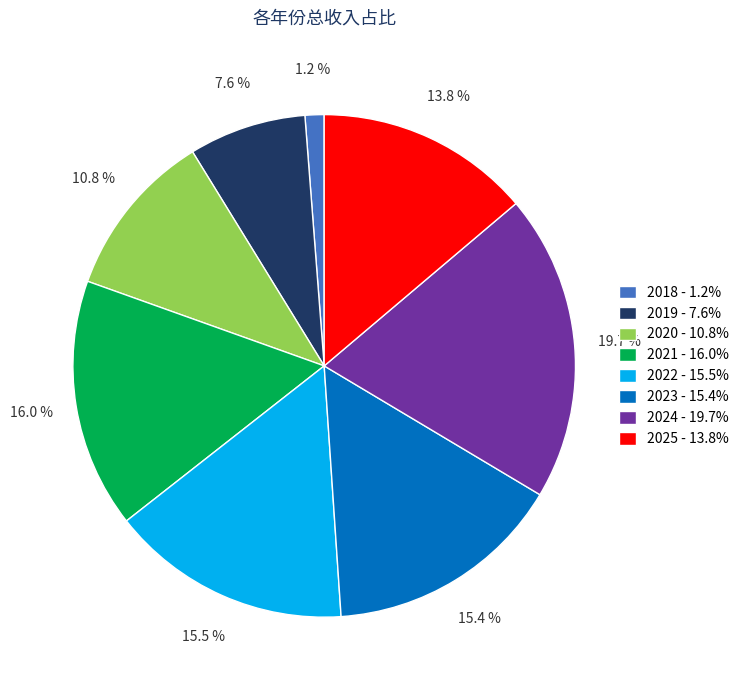

How many slices are in this pie chart?

8